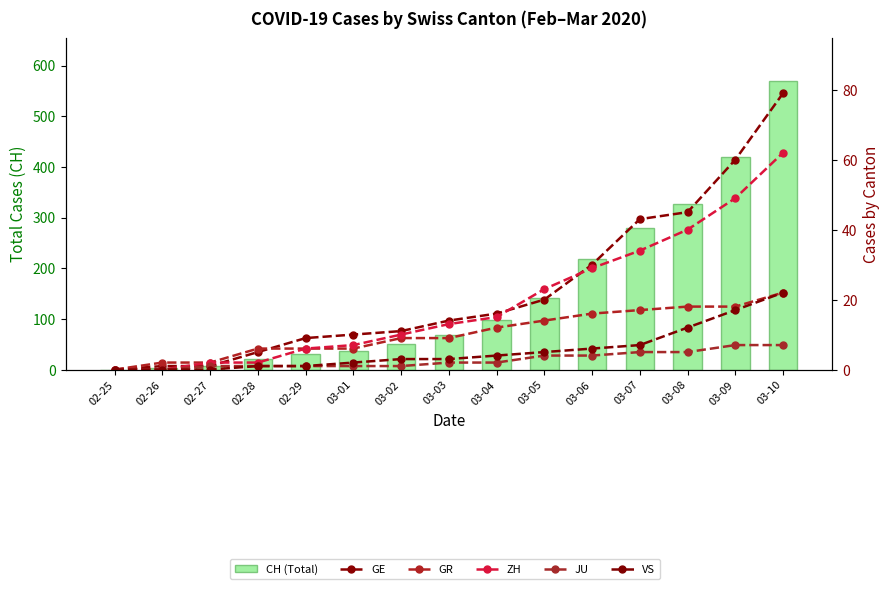

Are the bars horizontal?

No